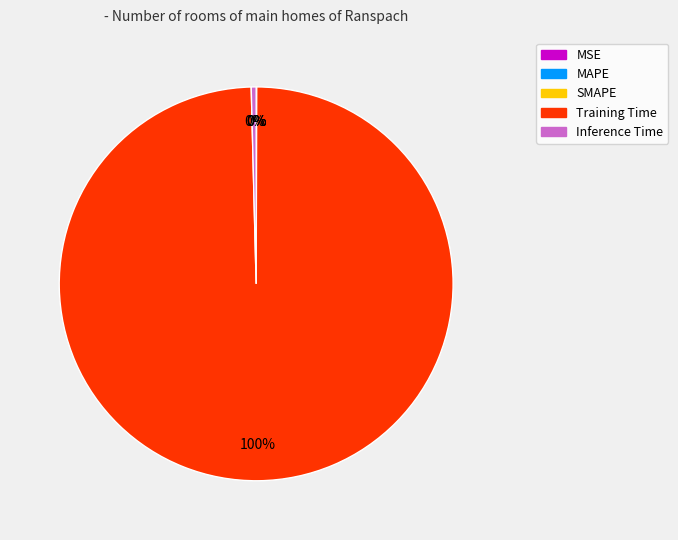

To the nearest percent, what is the average slice percentage?

20%